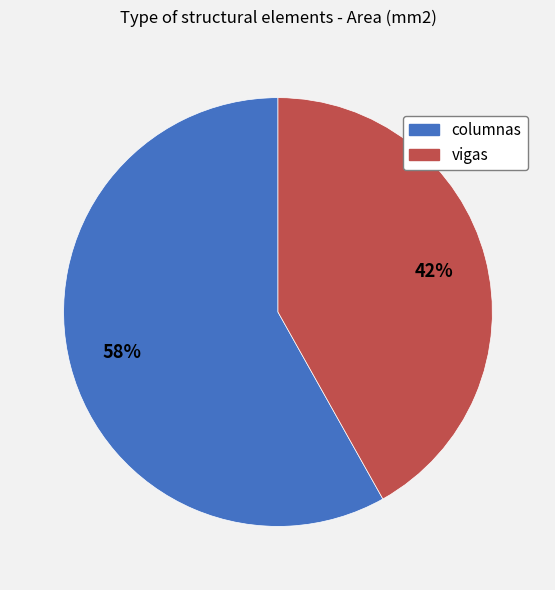

What is the majority slice?

columnas